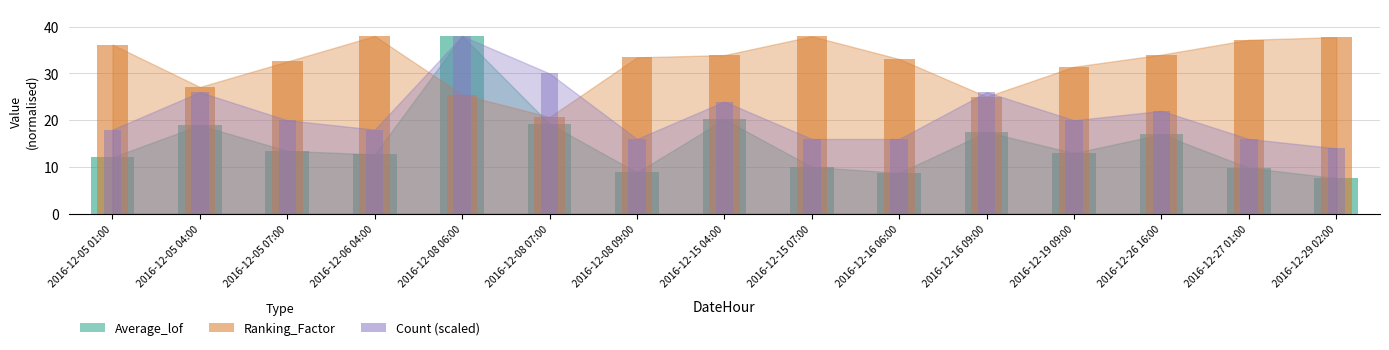

Reading left to right, list all the values displayed in this chart.

Average_lof: 12.1	18.9	13.5	12.7	38.0	19.2	8.8	20.2	10.0	8.7	17.5	13.0	17.0	9.8	7.6
Ranking_Factor: 36.2	27.1	32.6	38.0	25.5	20.7	33.4	33.9	38.0	33.1	25.0	31.4	34.0	37.2	37.8
Count: 18.0	26.0	20.0	18.0	38.0	30.0	16.0	24.0	16.0	16.0	26.0	20.0	22.0	16.0	14.0